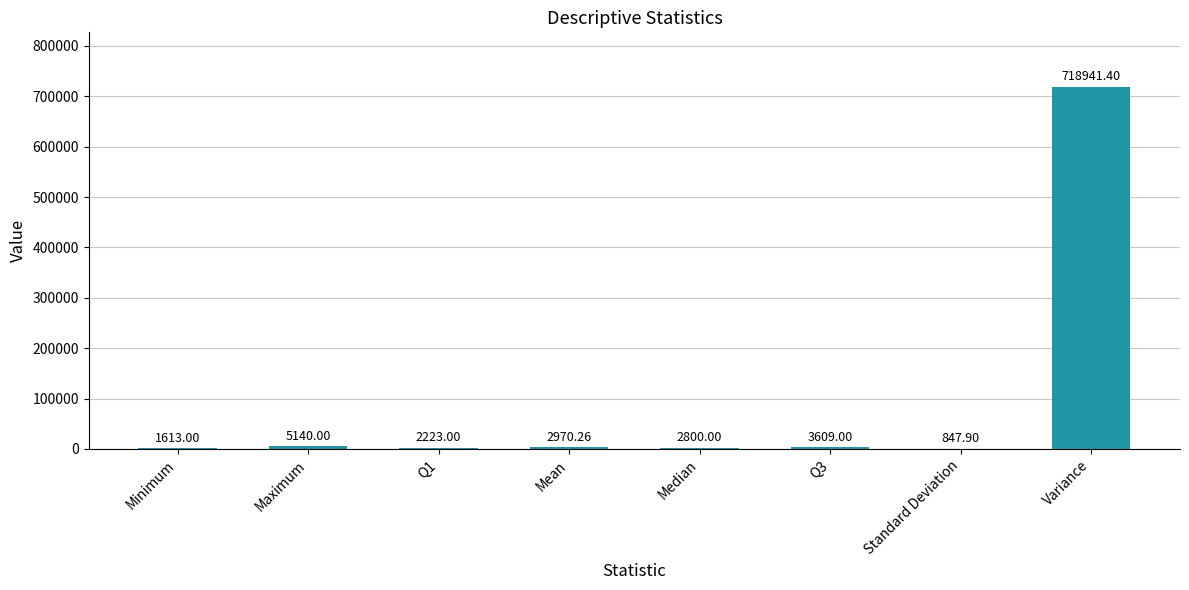

True or false: the data shows 2800.0 at Median.

True